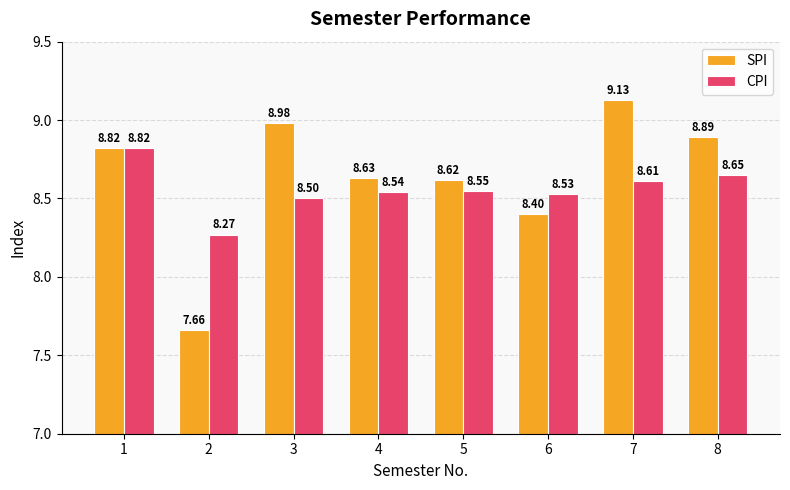

Are the bars horizontal?

No